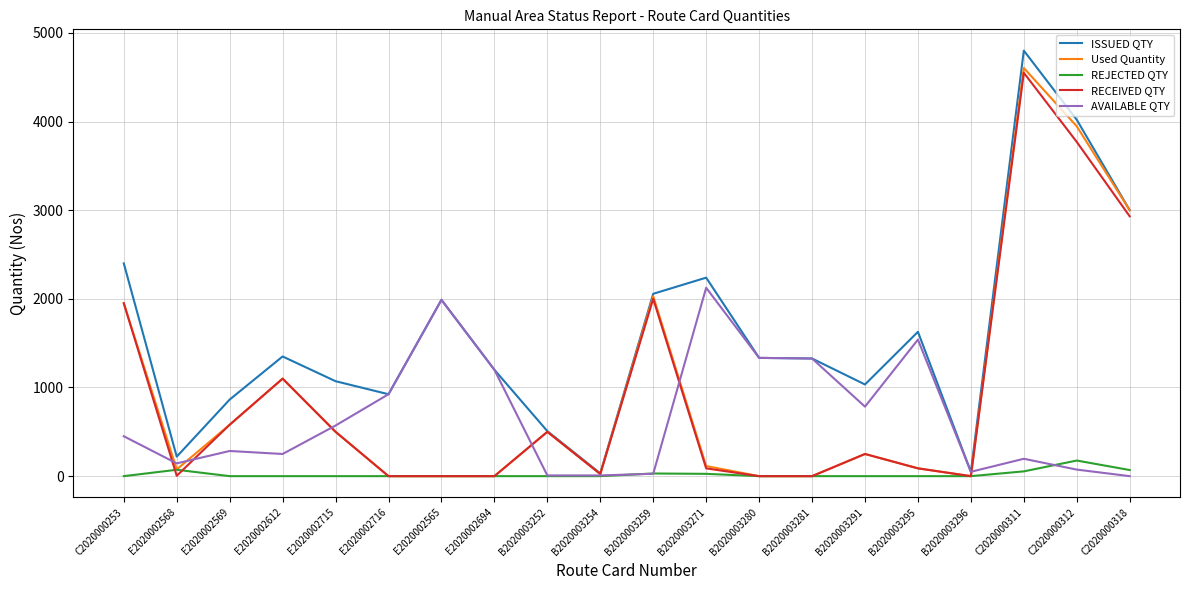

At which category is the sum across all series the highest?

C2020000311